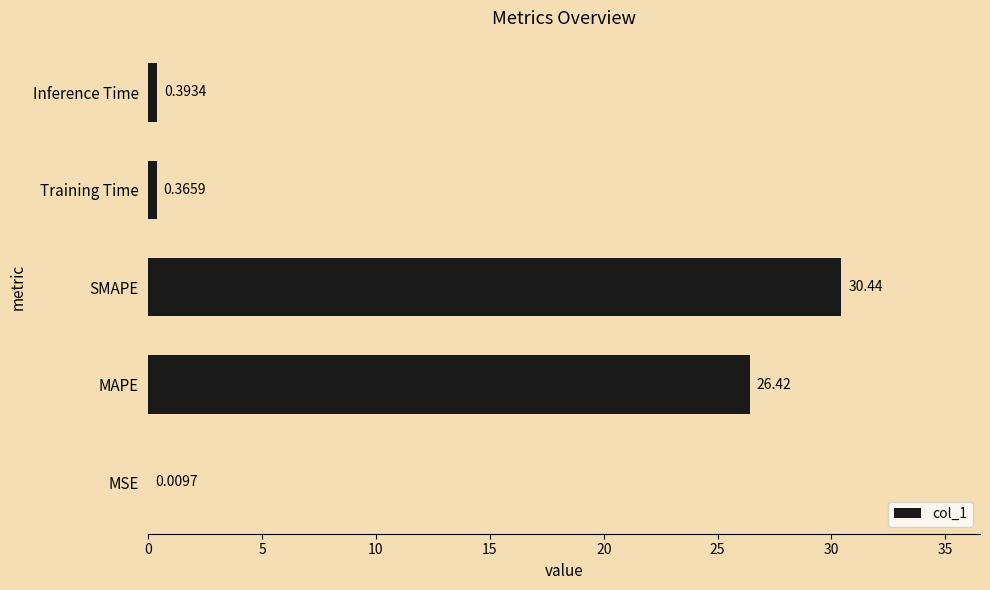

What is the sum of all values?

57.6